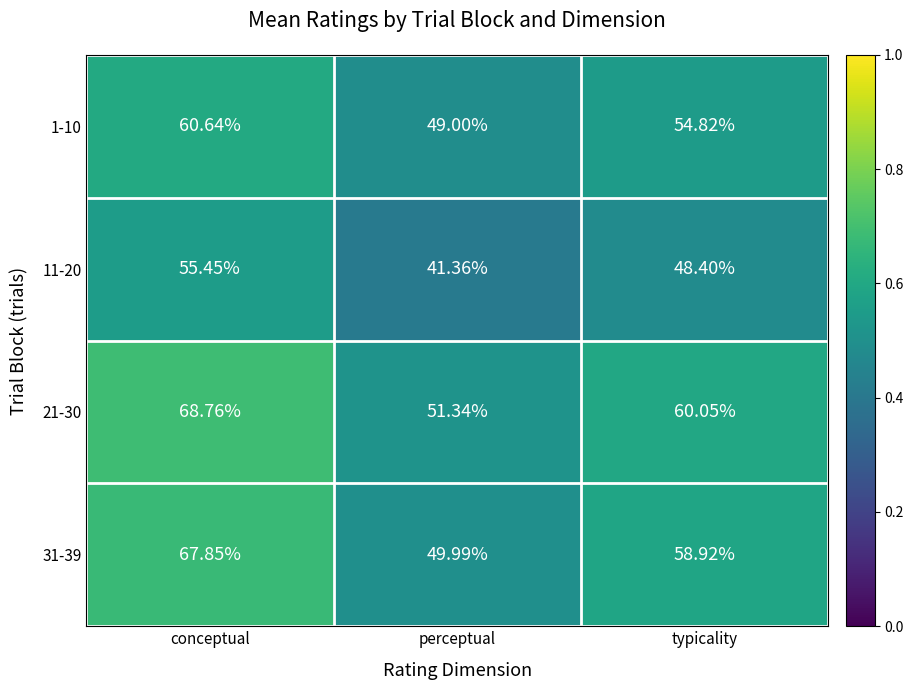

Rank the categories by 1-10 value from lowest to highest.

perceptual, typicality, conceptual